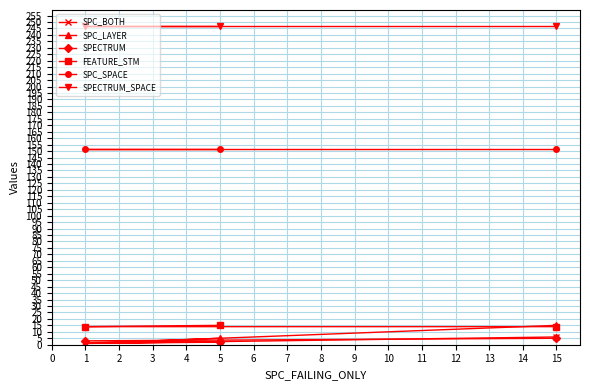

Which series has the largest total across all categories?

SPECTRUM_SPACE